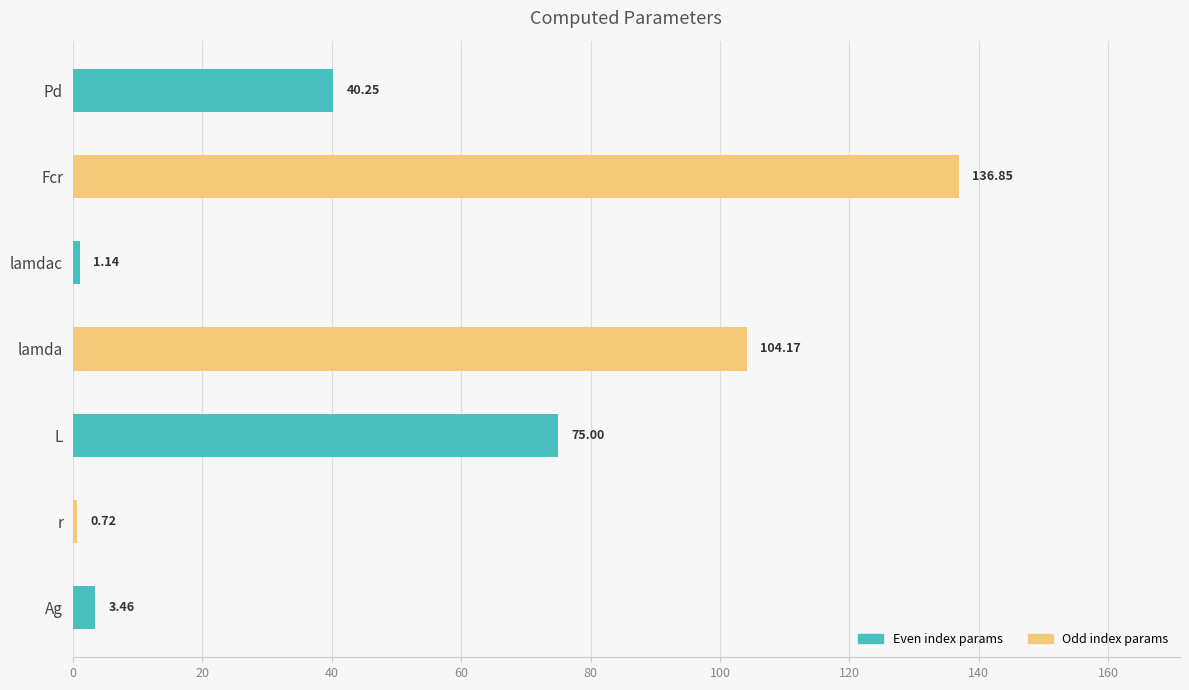

Where is the data nearest to the value 68?

L